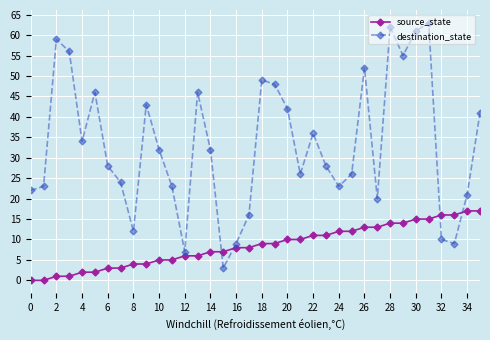

Which series has the widest spread of values?

destination_state